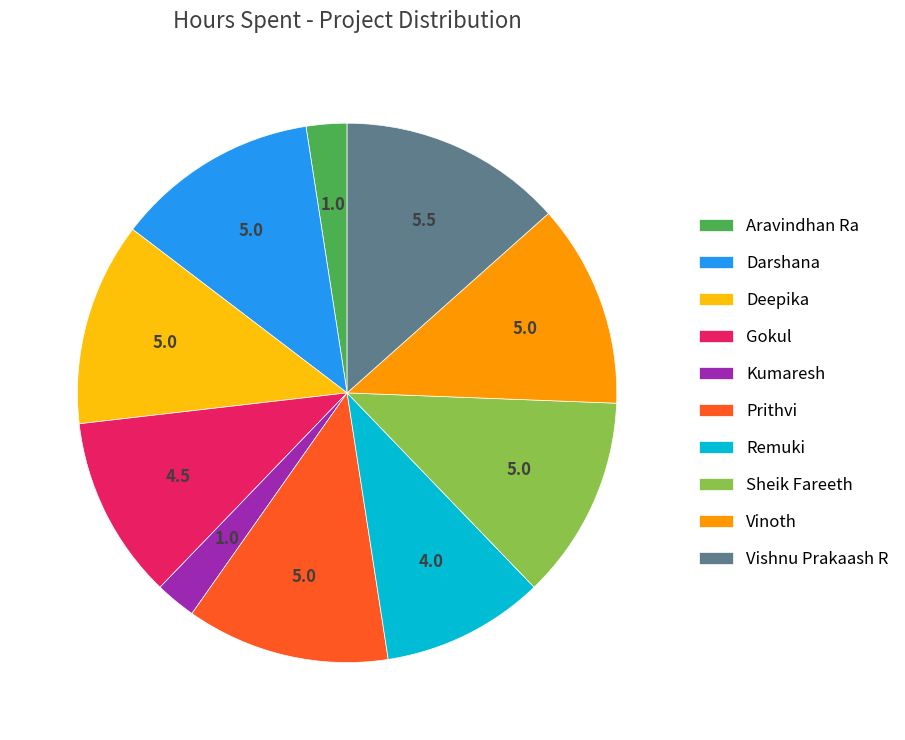

Is Aravindhan Ra the majority of the pie?

No